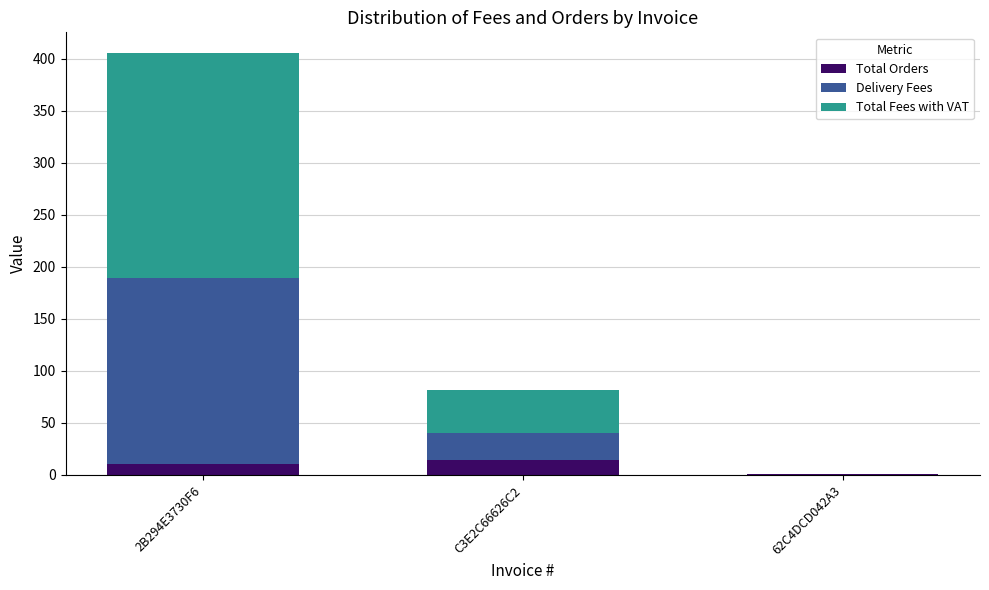

What is the difference between the Total Orders values at 2B294E3730F6 and 62C4DCD042A3?

10.0